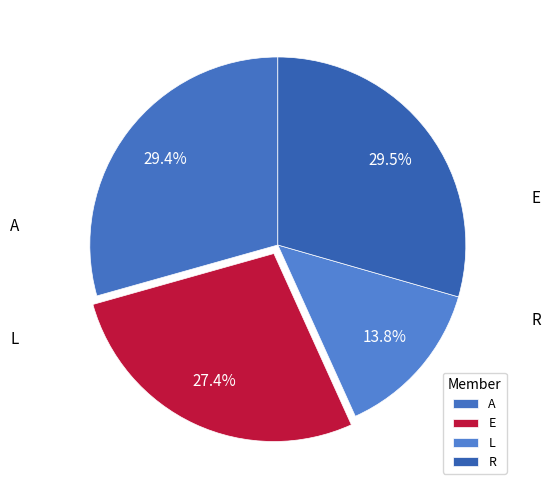

What portion of the pie excludes L?

86.2%